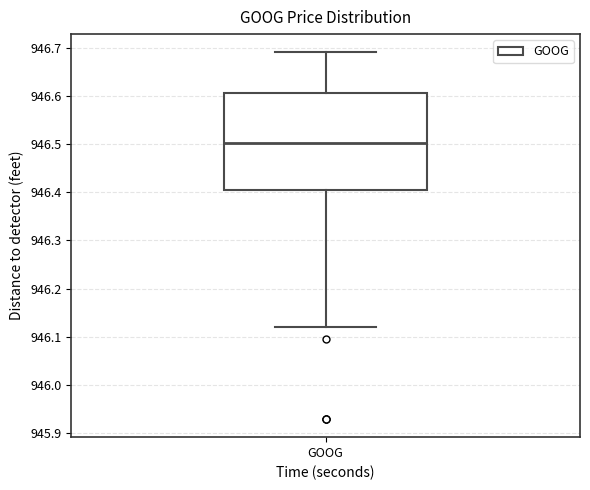

Transcribe this box plot: give where the median line is, the range the box spans, and where the two whiskers end, as read against the y-axis. The values are not printed on the chart, so give them approximately, as read against the axis.

median 946.50, box 946.41 to 946.61, whiskers 946.12 to 946.69